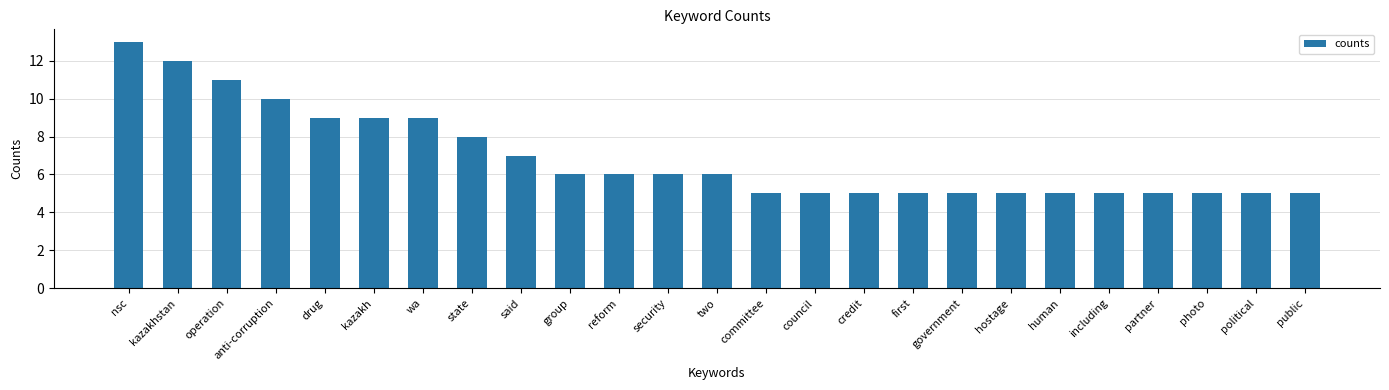

What is the difference between the maximum and minimum values?

8